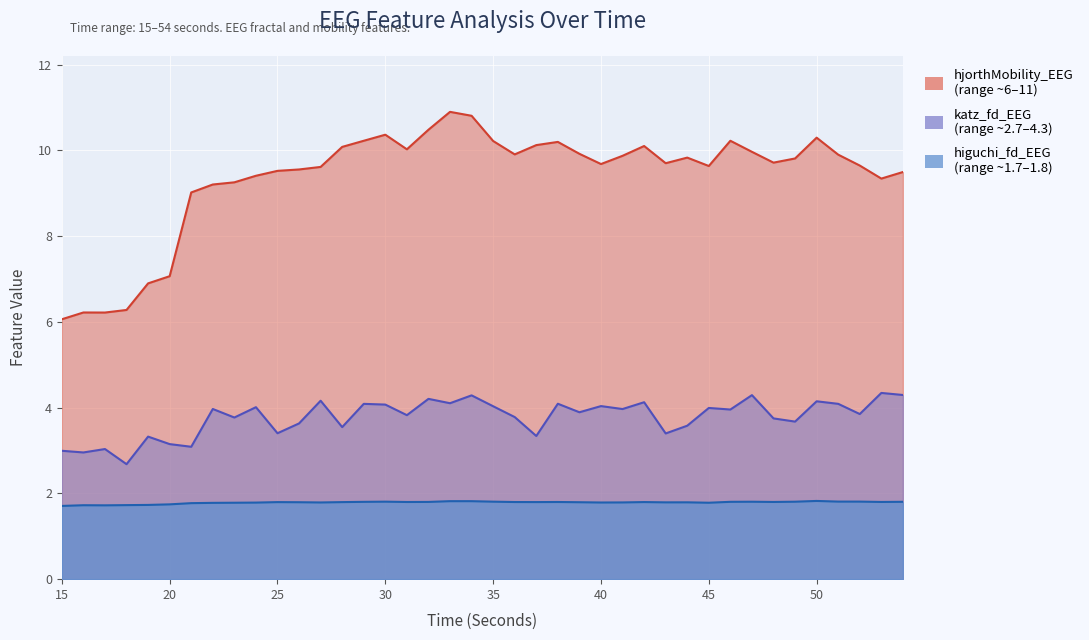

True or false: higuchi_fd_EEG and katz_fd_EEG intersect in this chart.

False